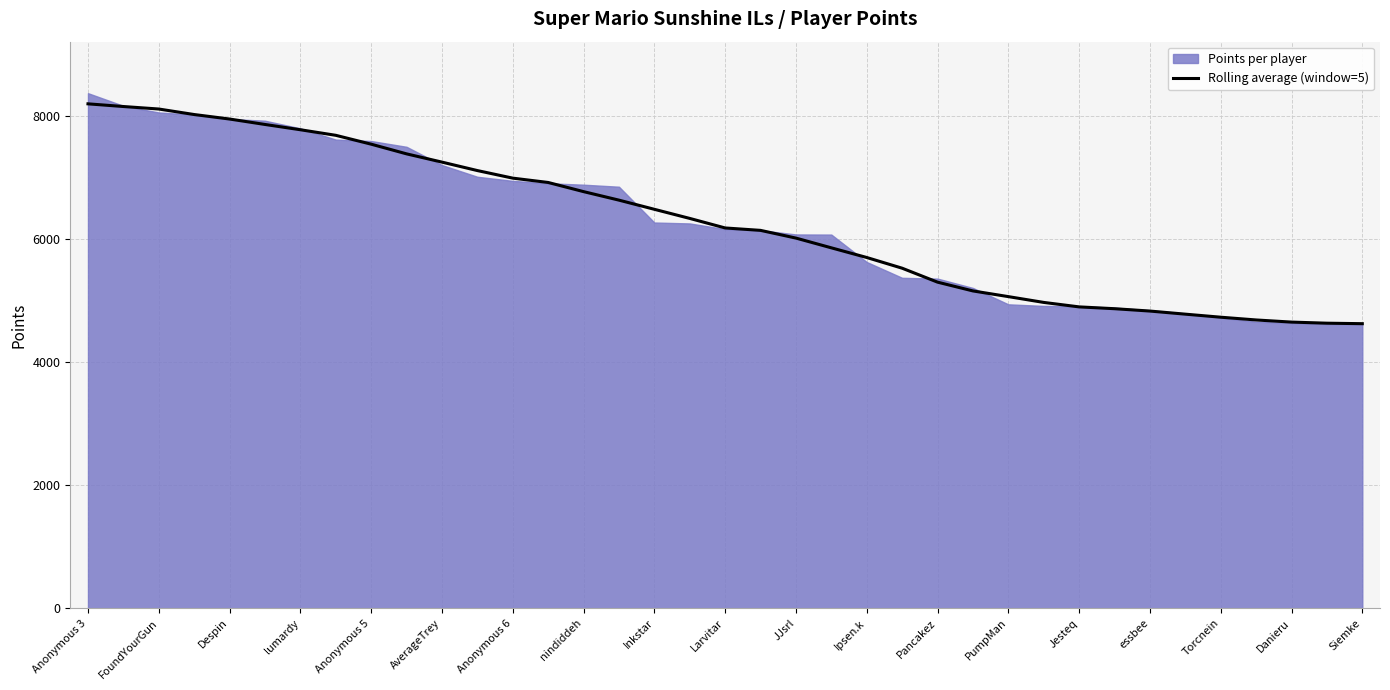

True or false: the data shows 3566.2 at nindiddeh.

False